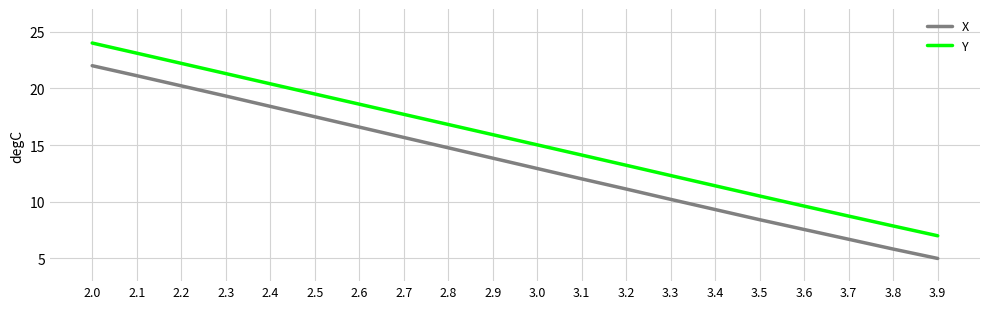

True or false: X has a value of 34.2 at 2.0.

False